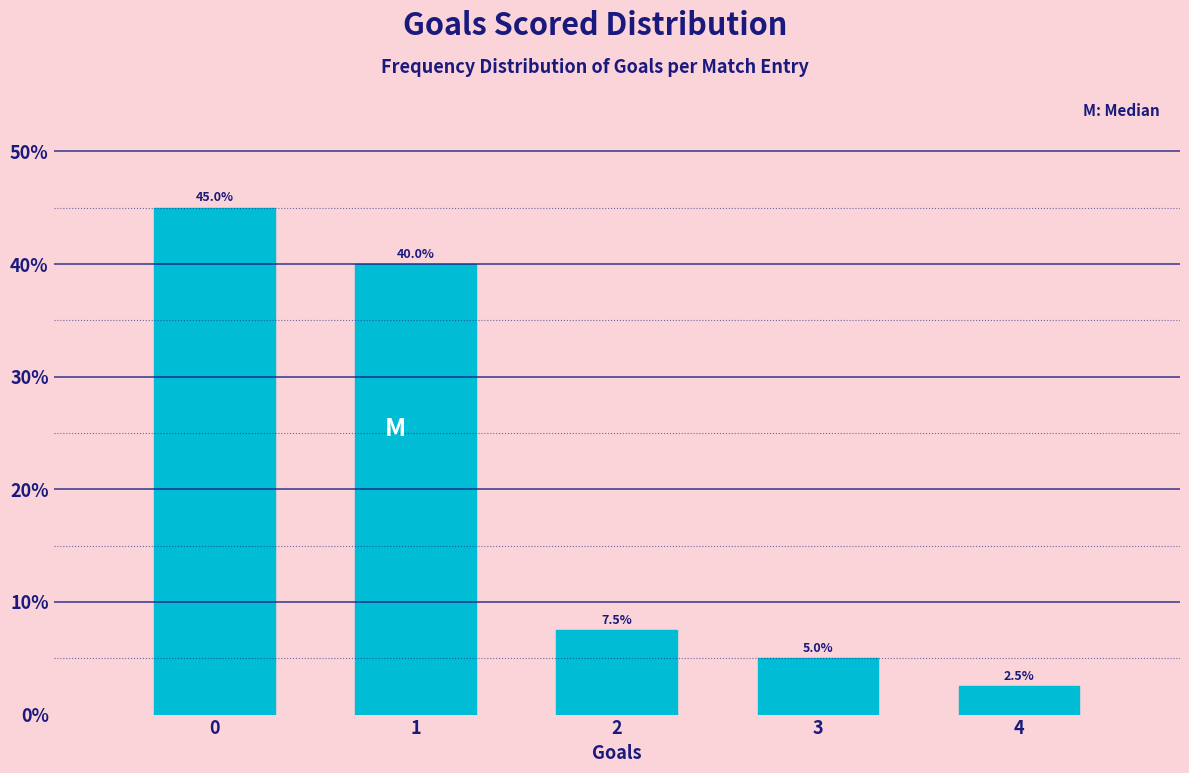

Reading right to left, transcribe all the data shown in this chart.

2.5	5.0	7.5	40.0	45.0